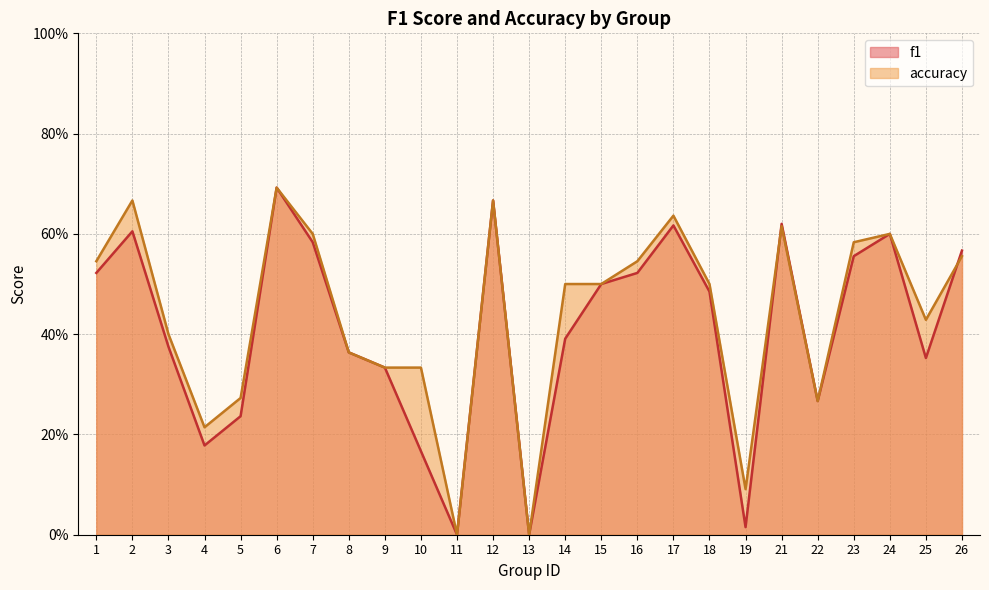

What is the approximate value of accuracy at 7?

0.6